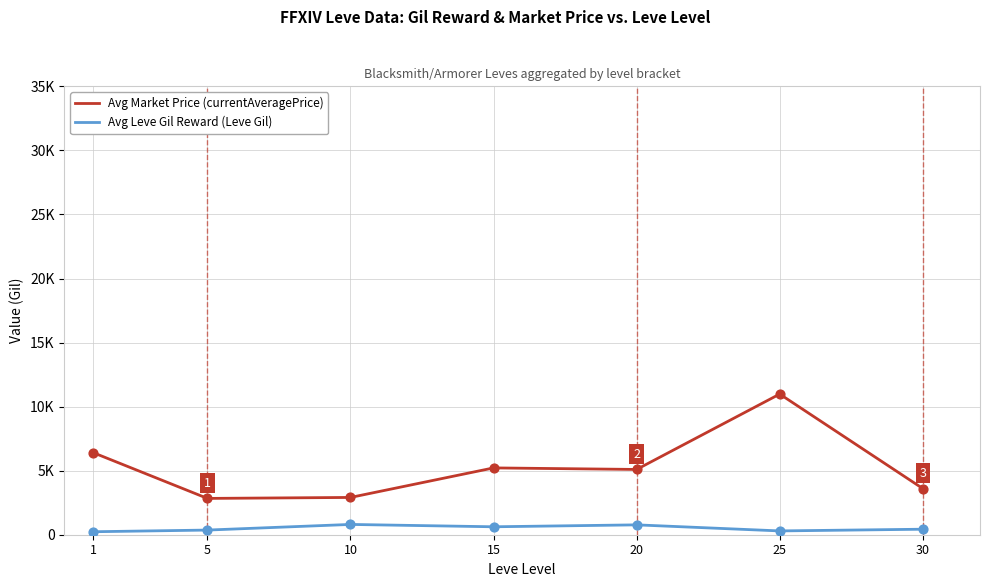

What is the total value across all series at 10?

3713.2